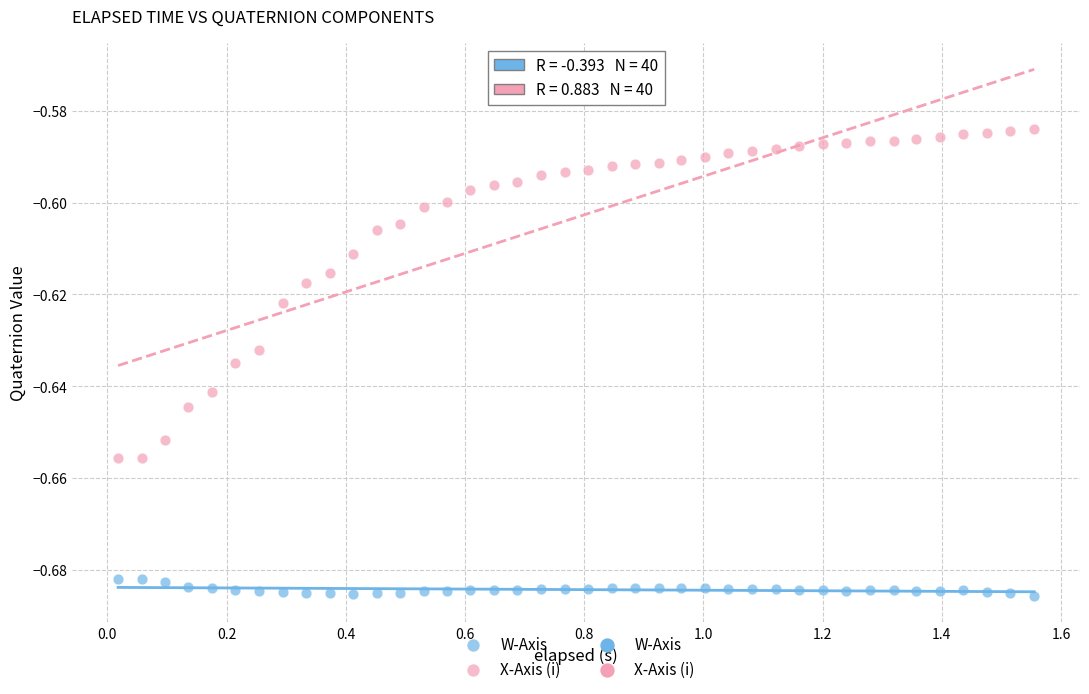

Across all data points, what is the range of X values (max minus min)?

1.5